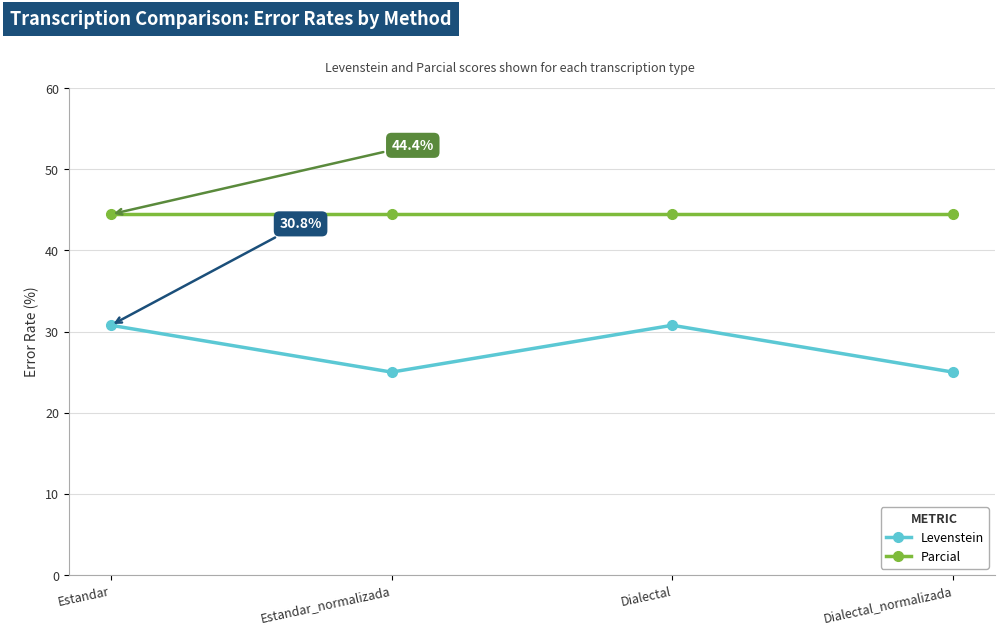

Is the value of Parcial at Estandar_normalizada greater than the value of Levenstein at Estandar_normalizada?

Yes